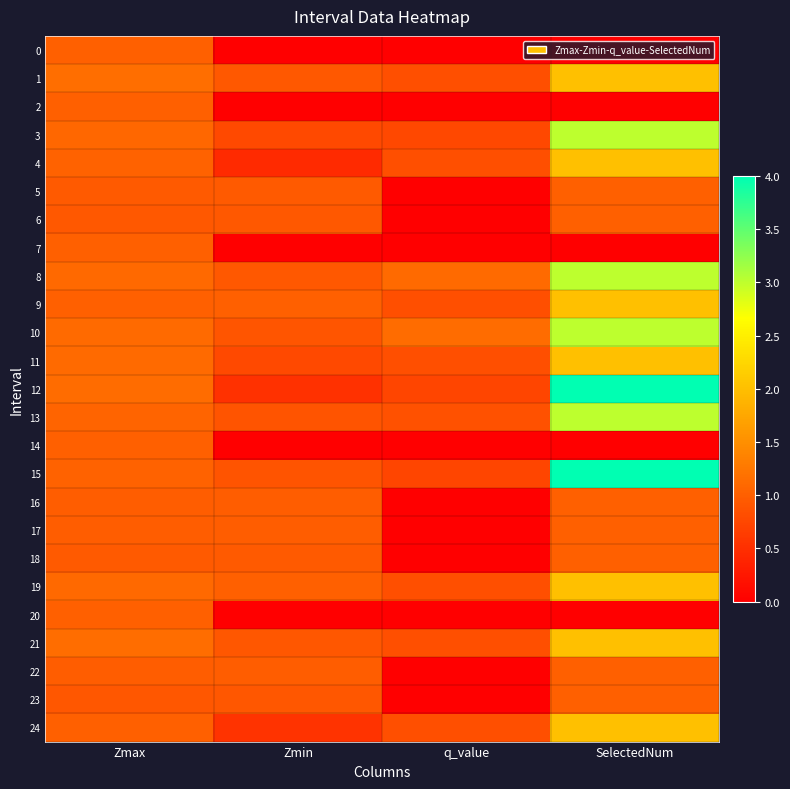

Which series has the largest total across all categories?

15